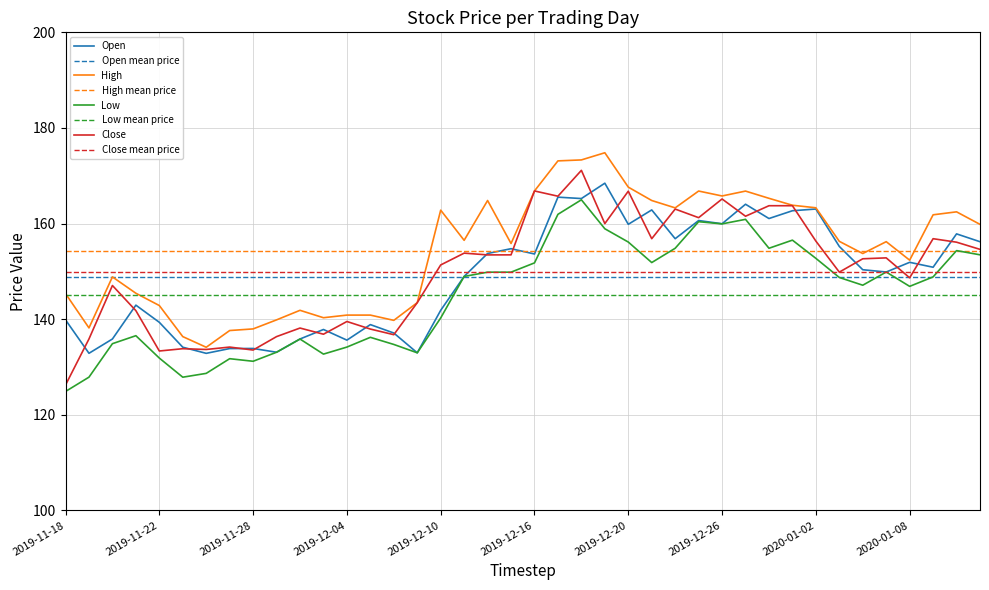

What is the sum of all close values?

5993.9